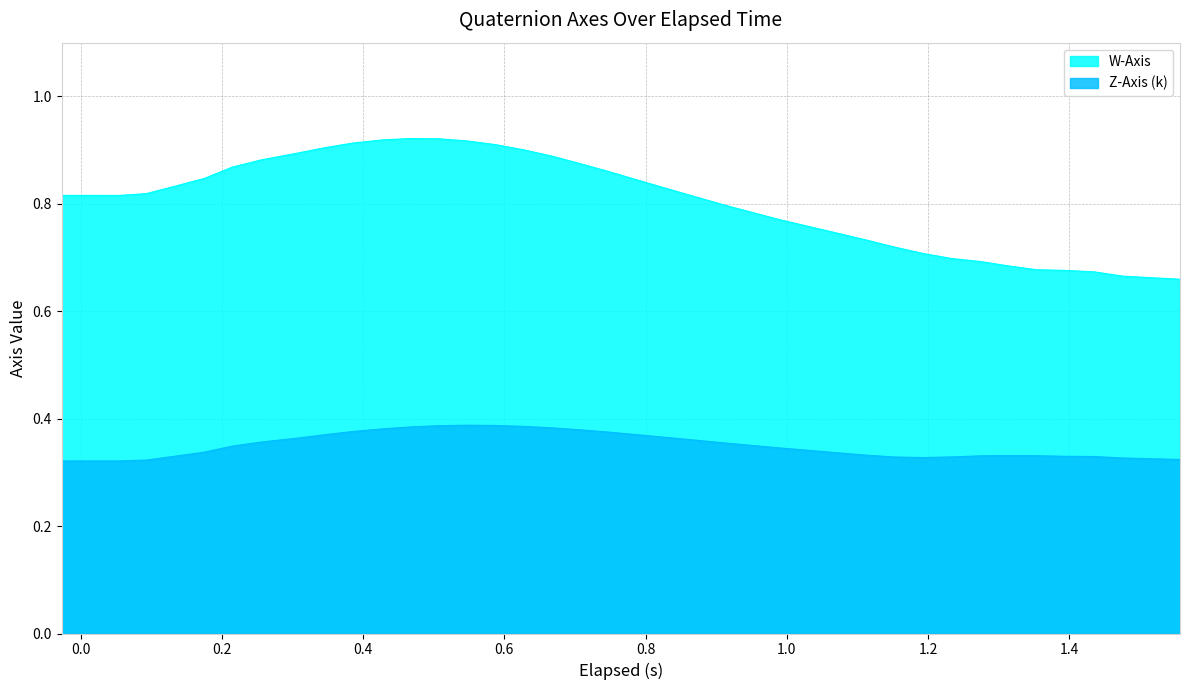

How many distinct data groups are displayed?

2